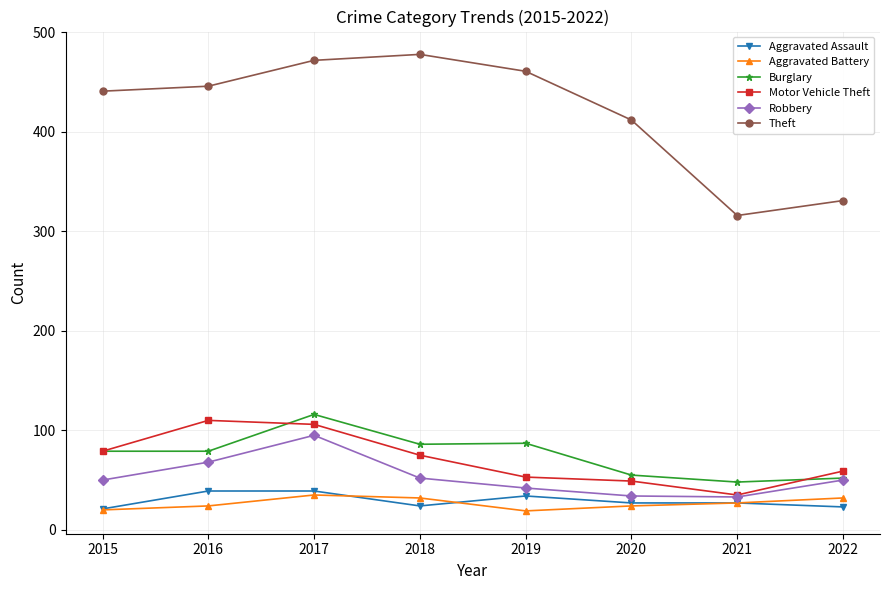

How many lines are shown in the chart?

6